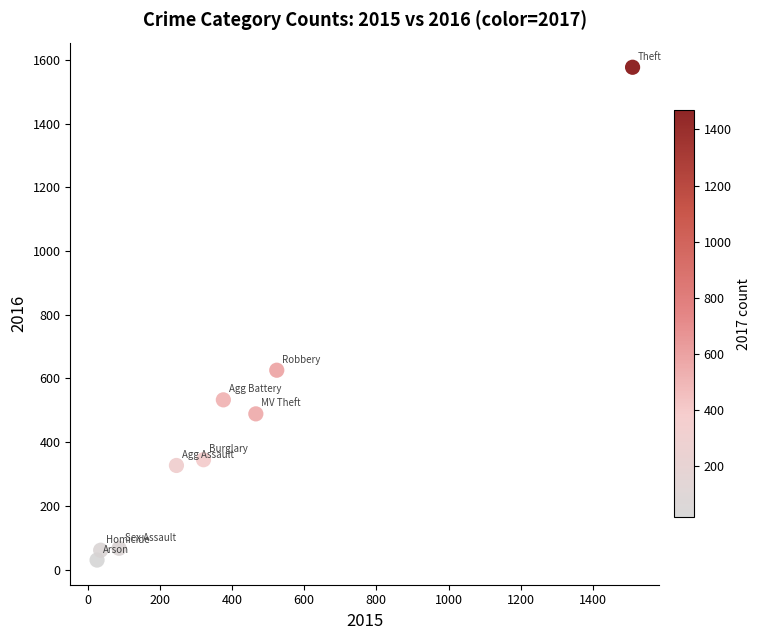

What Y value in the scatter plot is closest to 803?

626